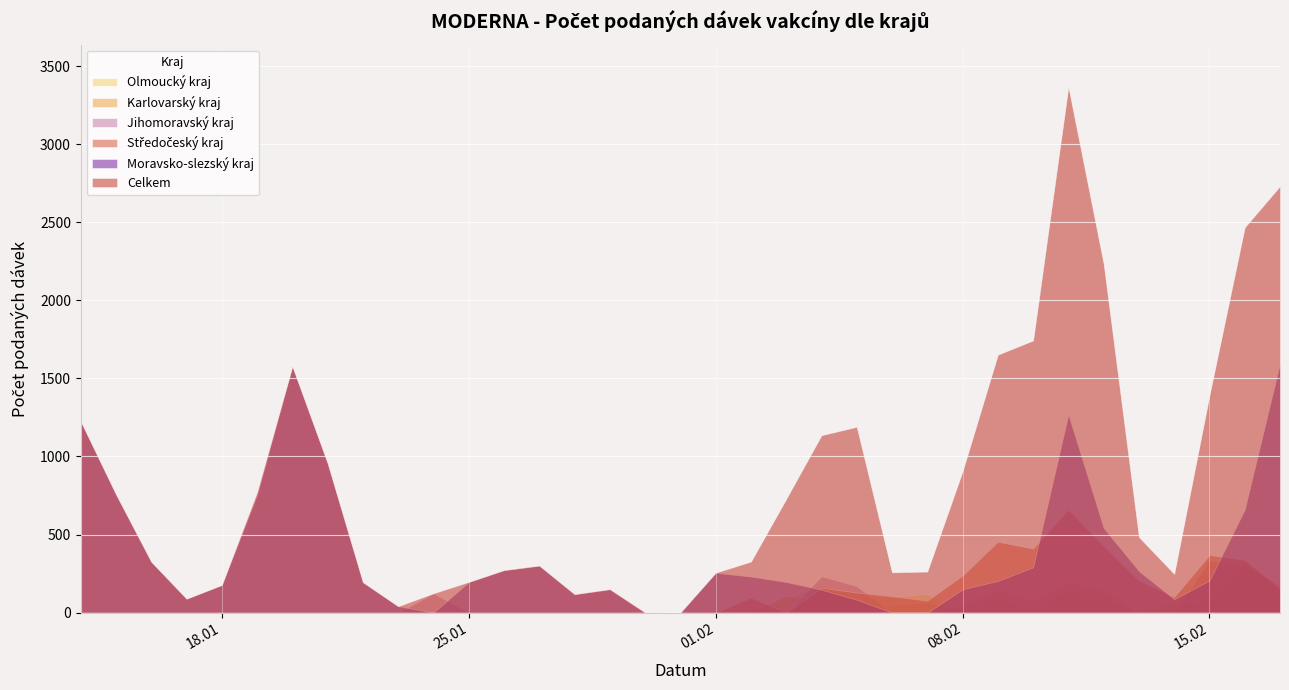

At which category does Olmoucký kraj reach its first local peak?

04.02.2021